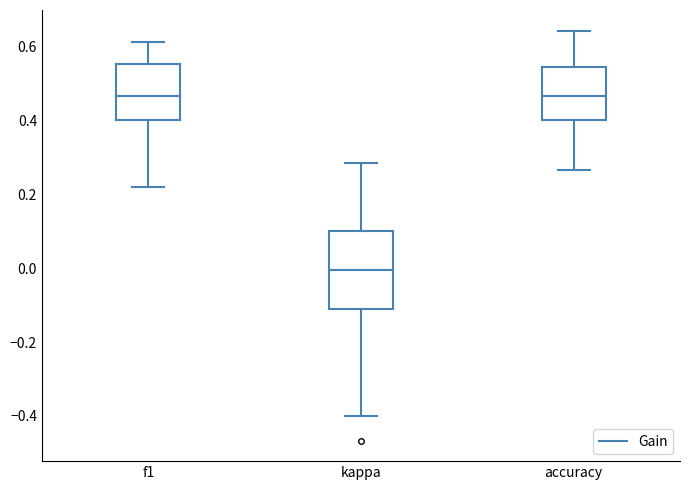

Where does the lower whisker of the box for f1 end on the y-axis? The values are not printed on the chart, so give them approximately, as read against the axis.

0.22